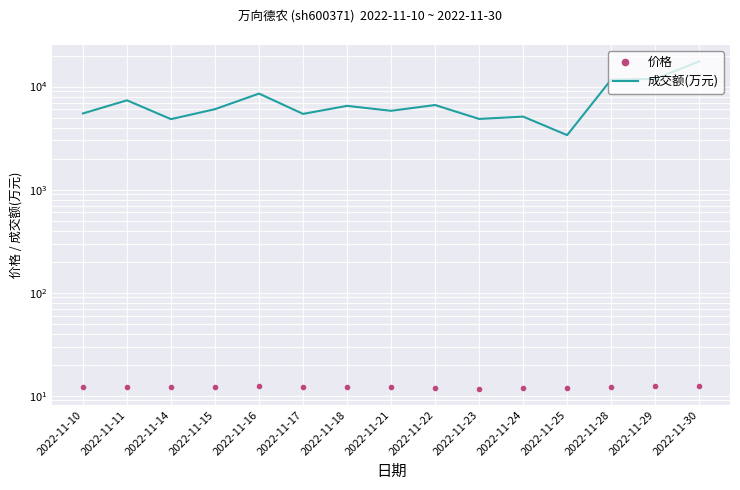

At which category does 价格 reach its first local valley?

2022-11-14